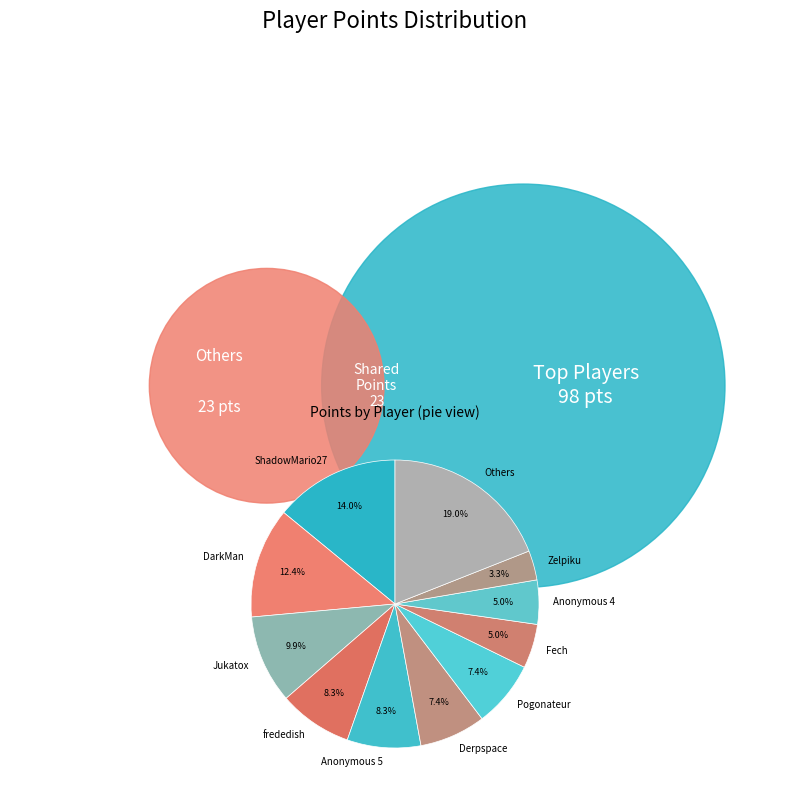

How many slices are in this pie chart?

11